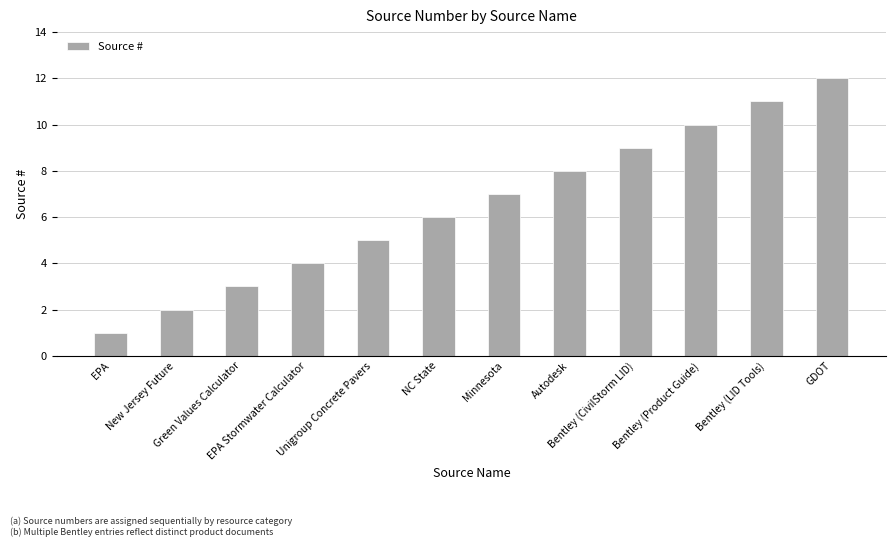

What is the minimum value shown in the chart?

1